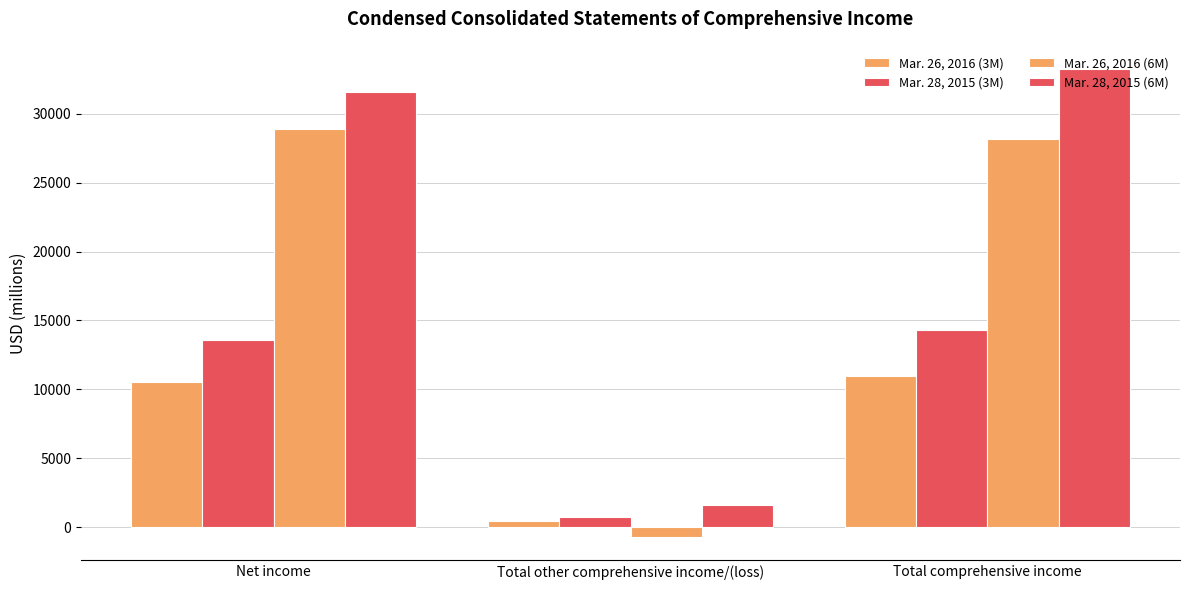

Reading left to right, what are all the values shown in this chart?

Mar. 26, 2016 (3M): Net income=10516	Total other comprehensive income/(loss)=432	Total comprehensive income=10948
Mar. 28, 2015 (3M): Net income=13569	Total other comprehensive income/(loss)=747	Total comprehensive income=14316
Mar. 26, 2016 (6M): Net income=28877	Total other comprehensive income/(loss)=-703	Total comprehensive income=28174
Mar. 28, 2015 (6M): Net income=31593	Total other comprehensive income/(loss)=1628	Total comprehensive income=33221